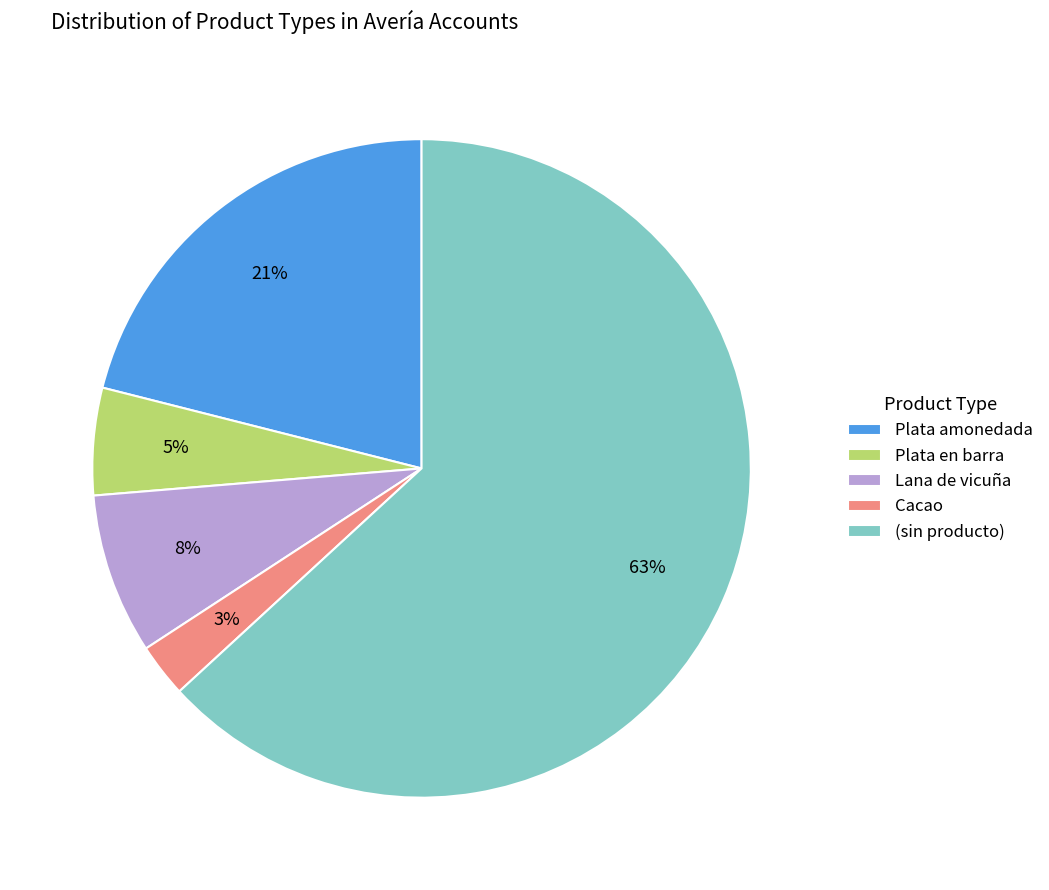

To the nearest percent, what percentage of the pie is (sin producto)?

63%